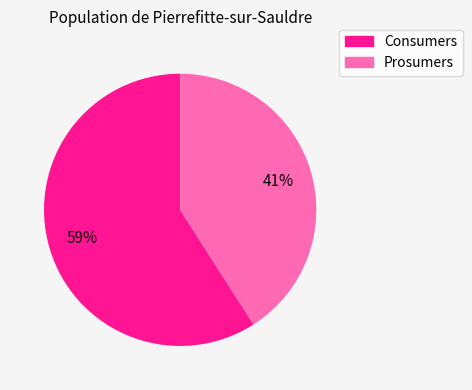

What percentage is the Prosumers slice, to the nearest percent?

41%